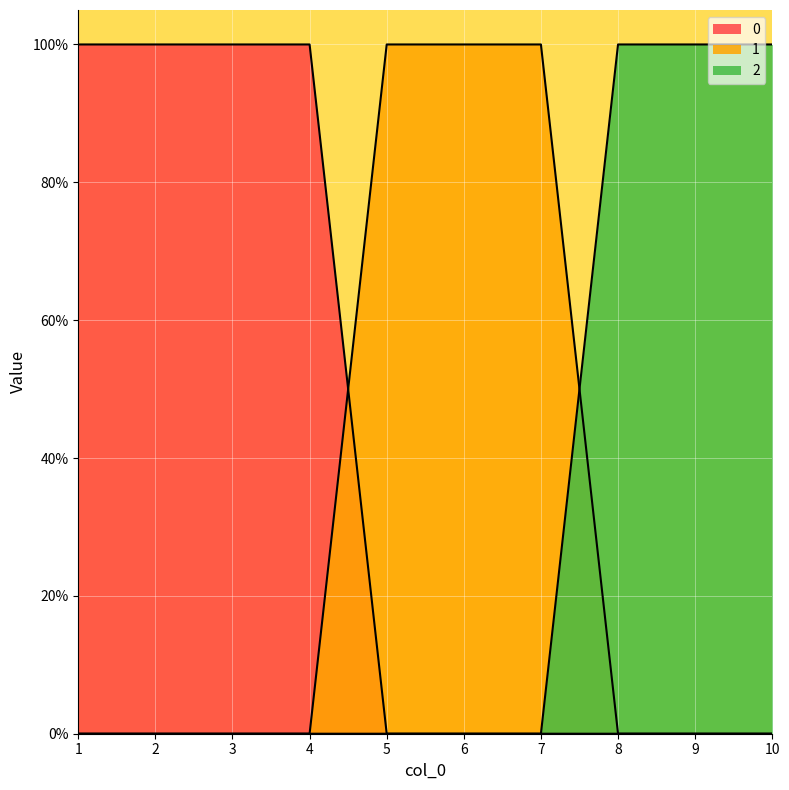

Is it true that 1 equals 0 at 7?

False